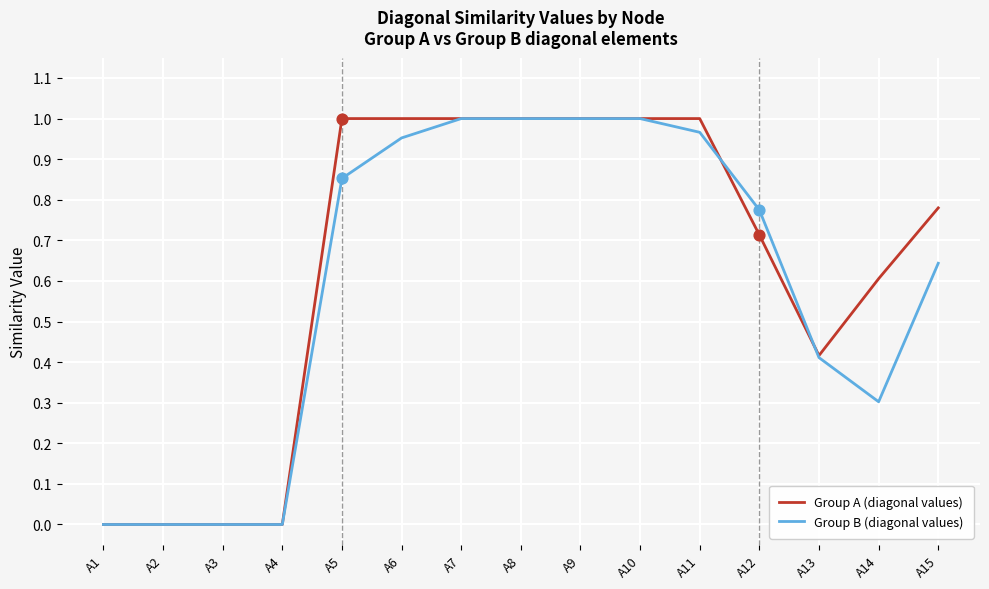

Which series changed the most between A4 and A6?

Group A (diagonal values)